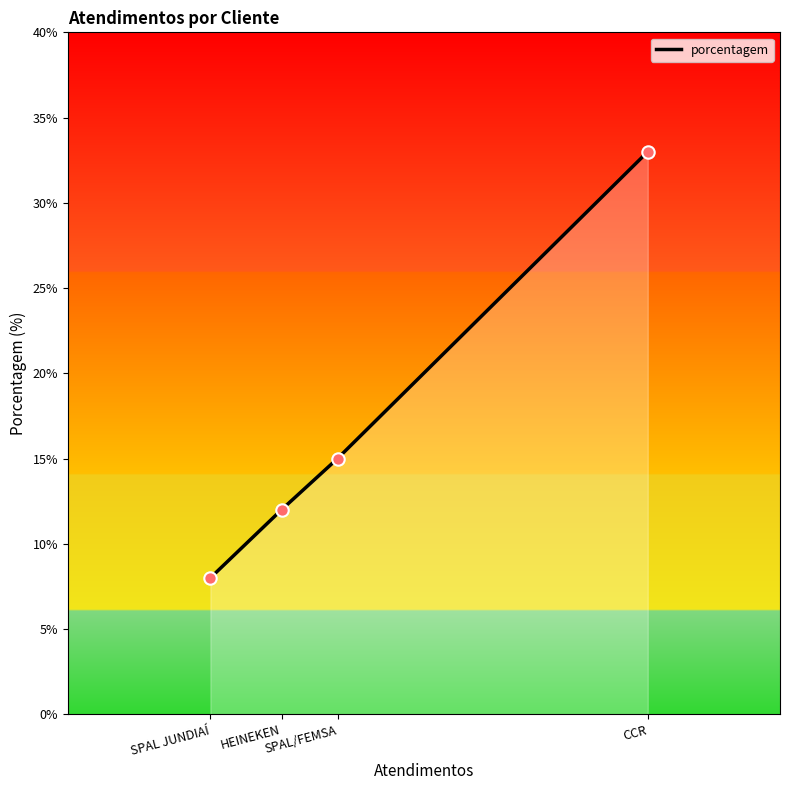

What is the smallest value displayed?

8